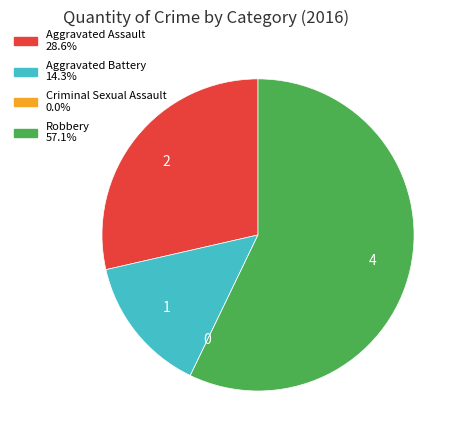

Between Aggravated Assault and Robbery, which is larger?

Robbery